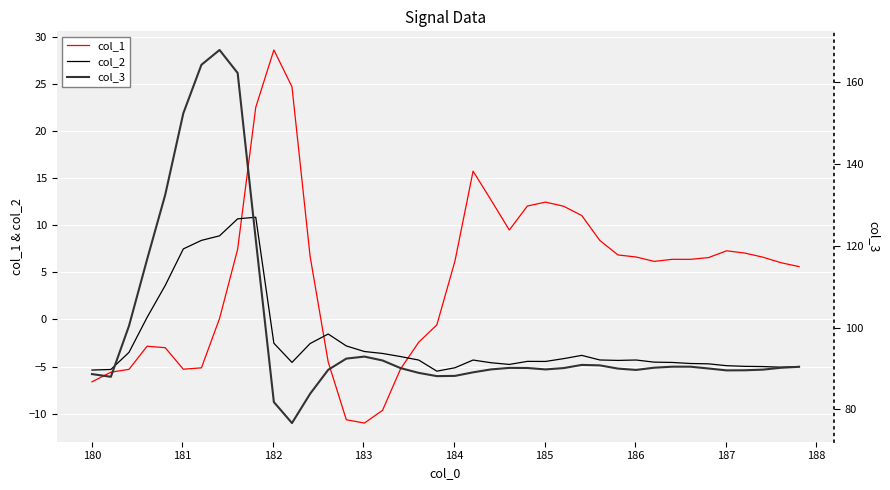

Does the chart display data point markers on the line(s)?

No